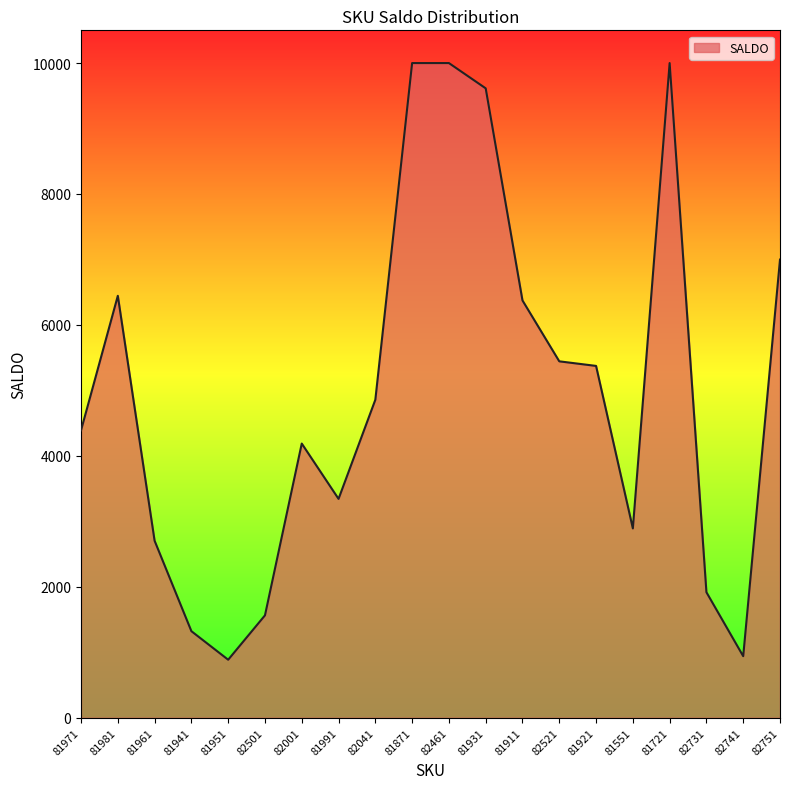

The value at 82741 is 940. True or false?

True